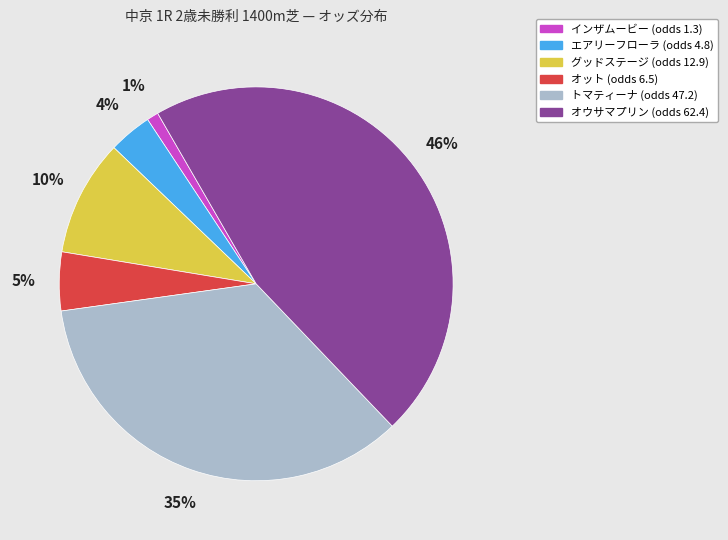

To the nearest percent, what is the average slice percentage?

17%